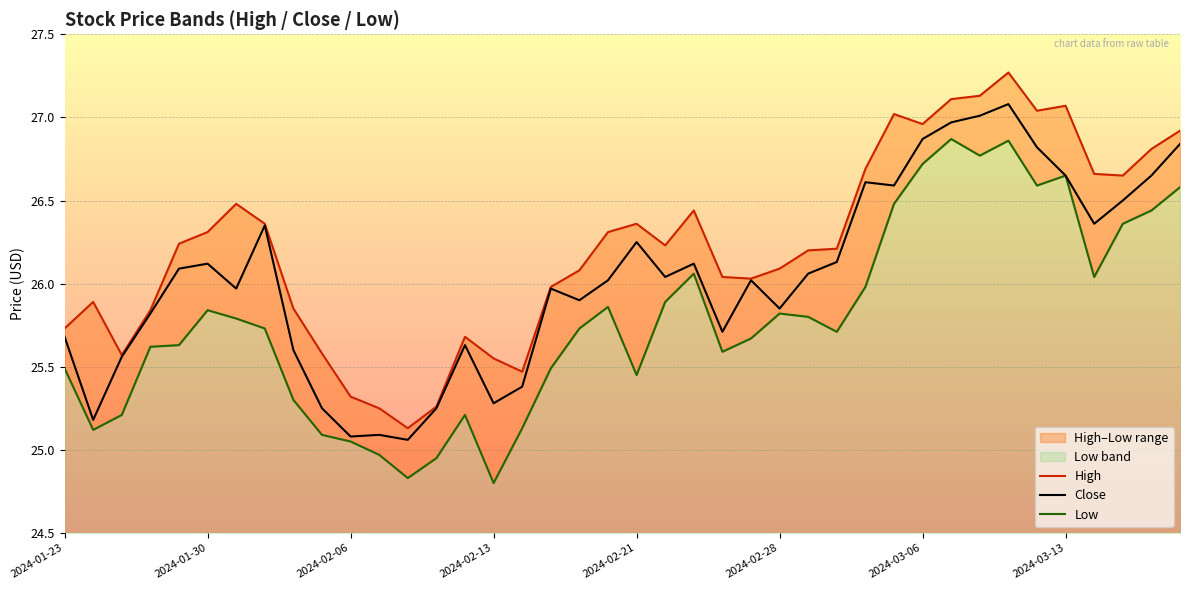

What is the sum of the High values at 16 and 2024-03-06?

51.9